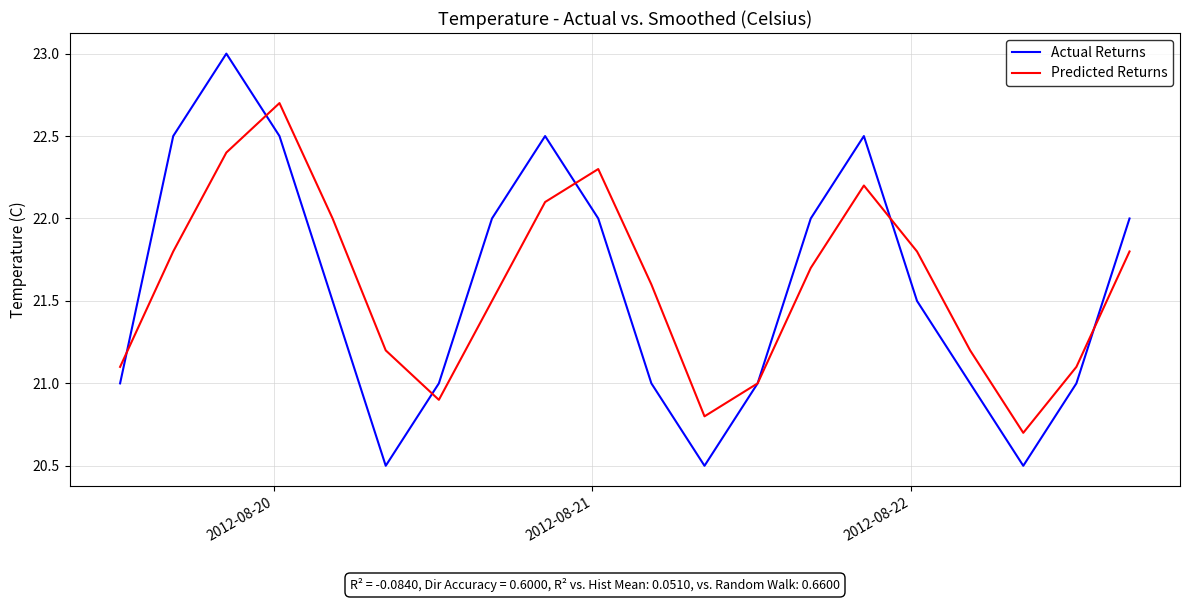

What is the greatest value displayed?

23.0